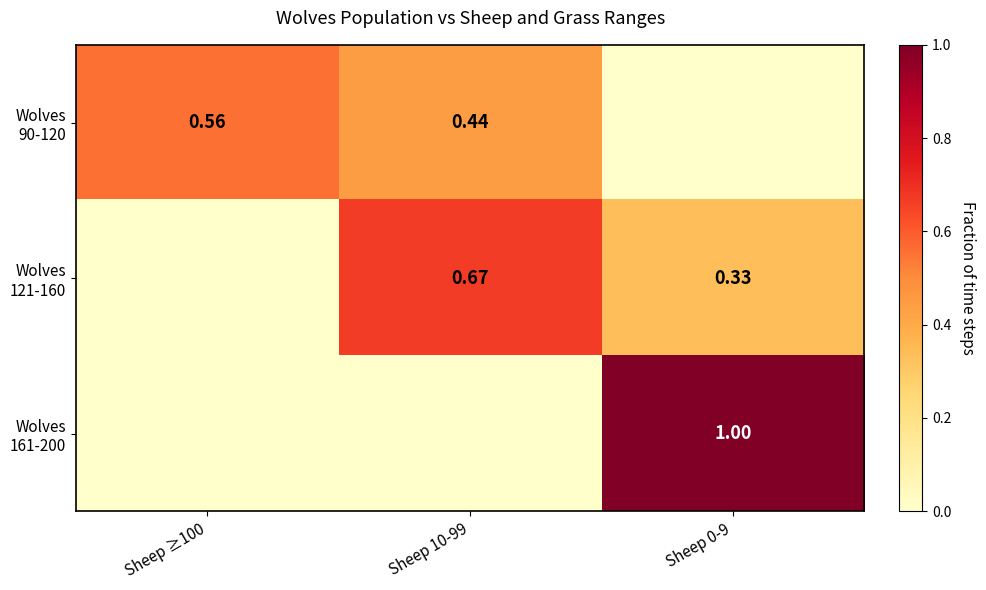

Which series has the largest total across all categories?

Wolves 90-120